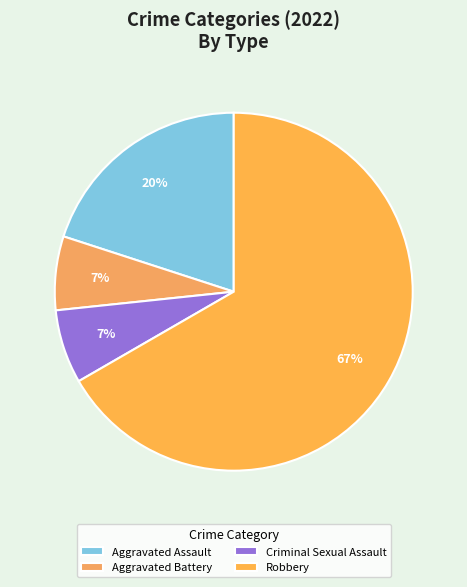

Rank the categories by value from lowest to highest.

Aggravated Battery, Criminal Sexual Assault, Aggravated Assault, Robbery